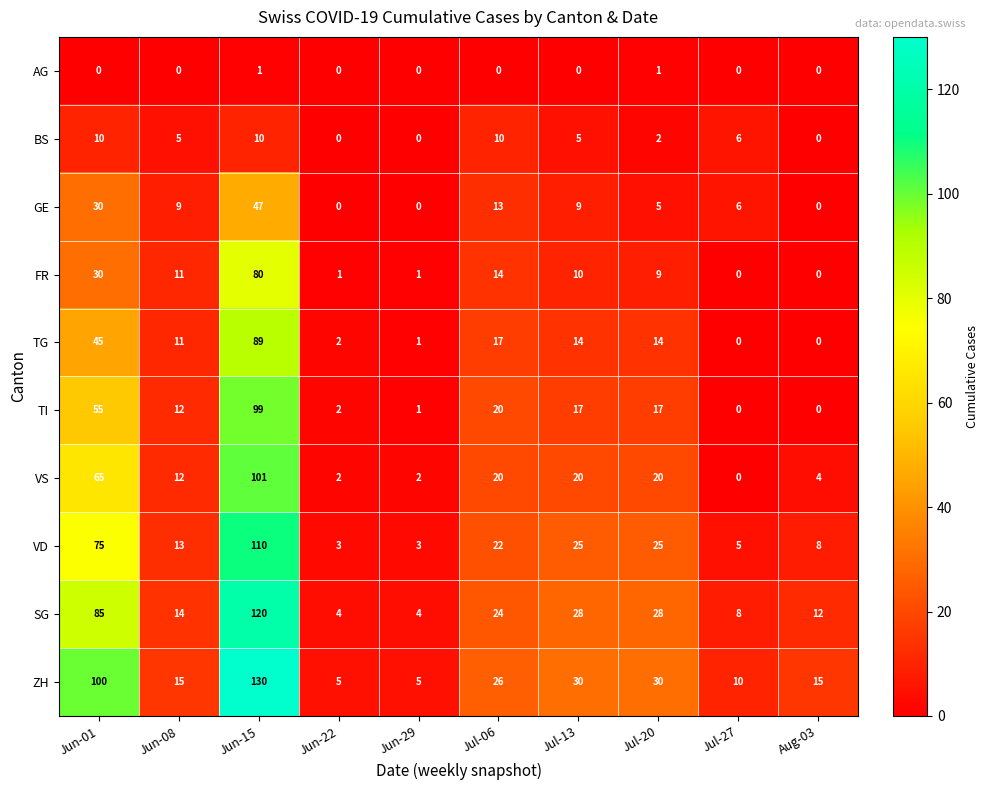

True or false: TG has a value of 3 at Jun-08.

False